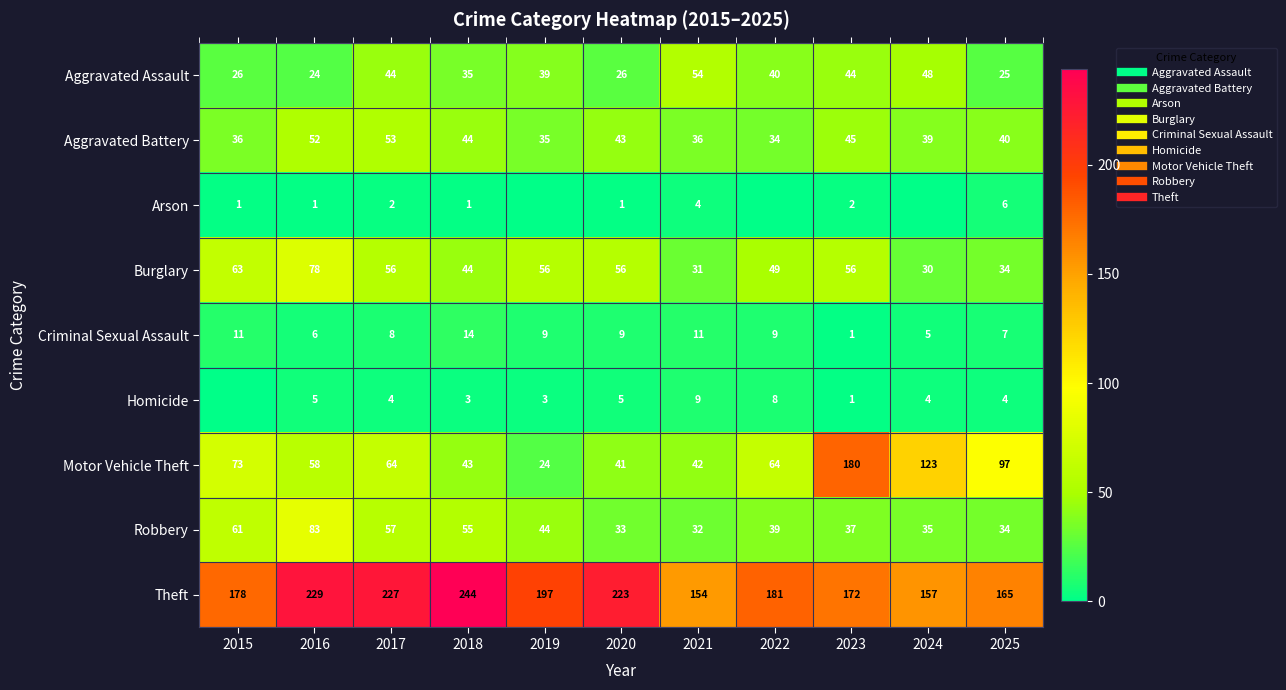

Which label corresponds to the largest value in the chart?

2018